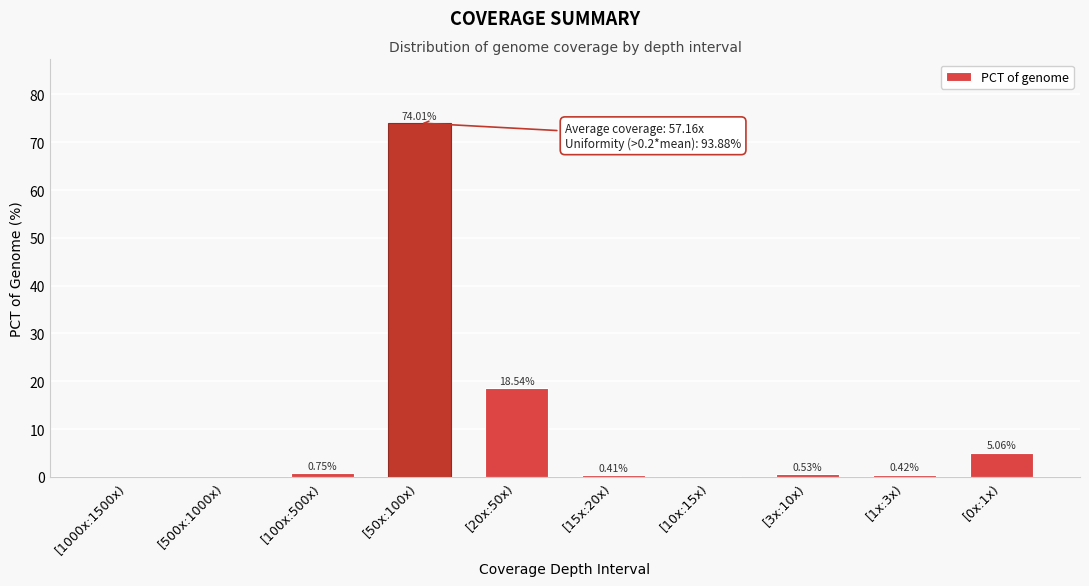

What is the change in value from [1000x:1500x) to [0x:1x)?

+5.1